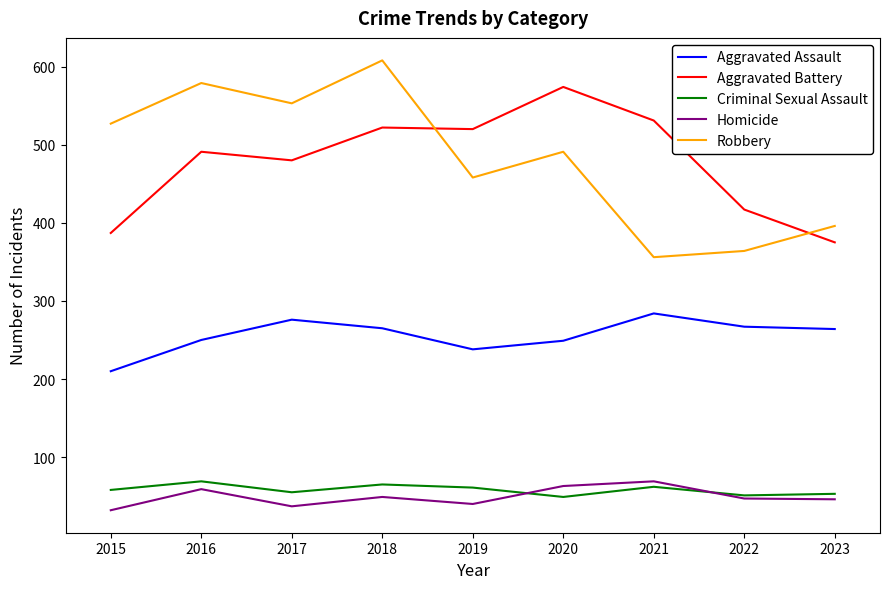

What is the average value of the Robbery series?

481